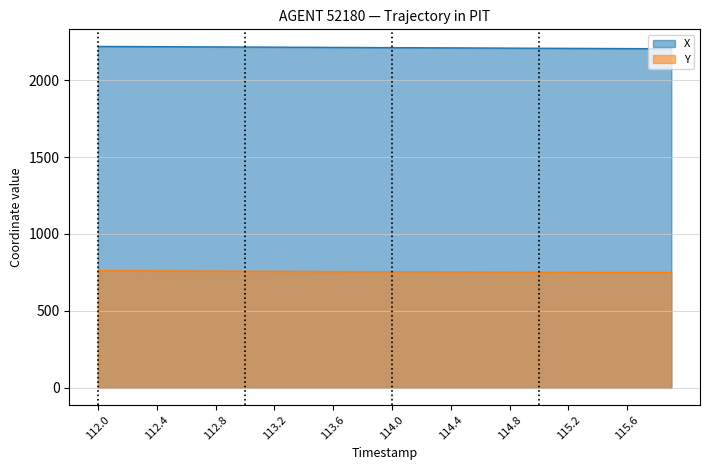

Which series has the widest spread of values?

X